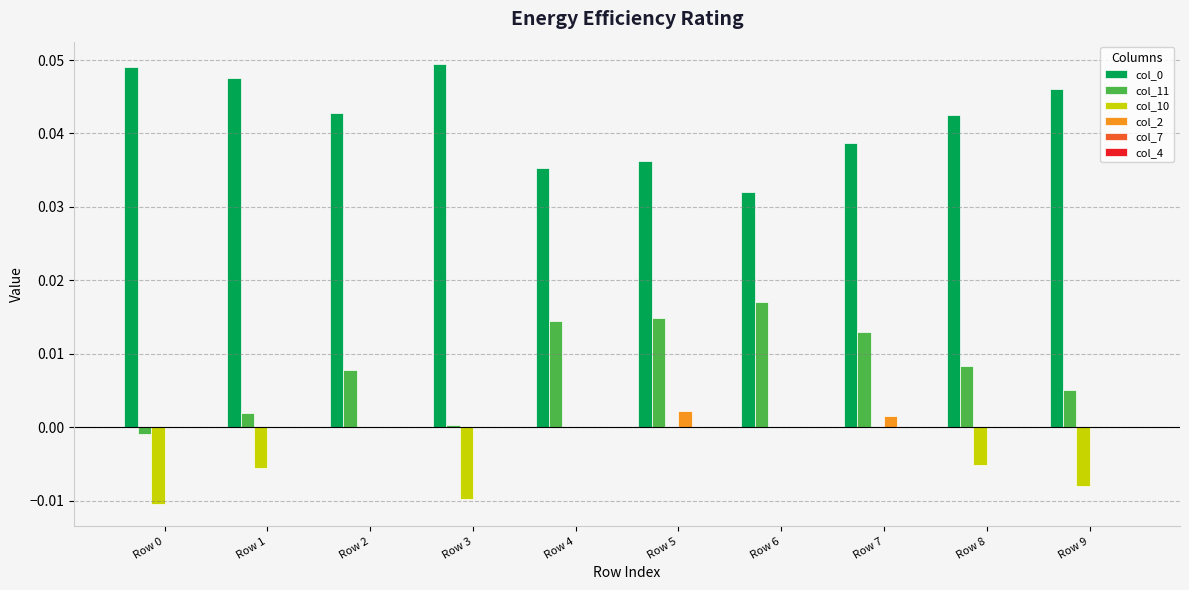

Is the value of col_0 at Row 8 greater than the value of col_2 at Row 2?

Yes